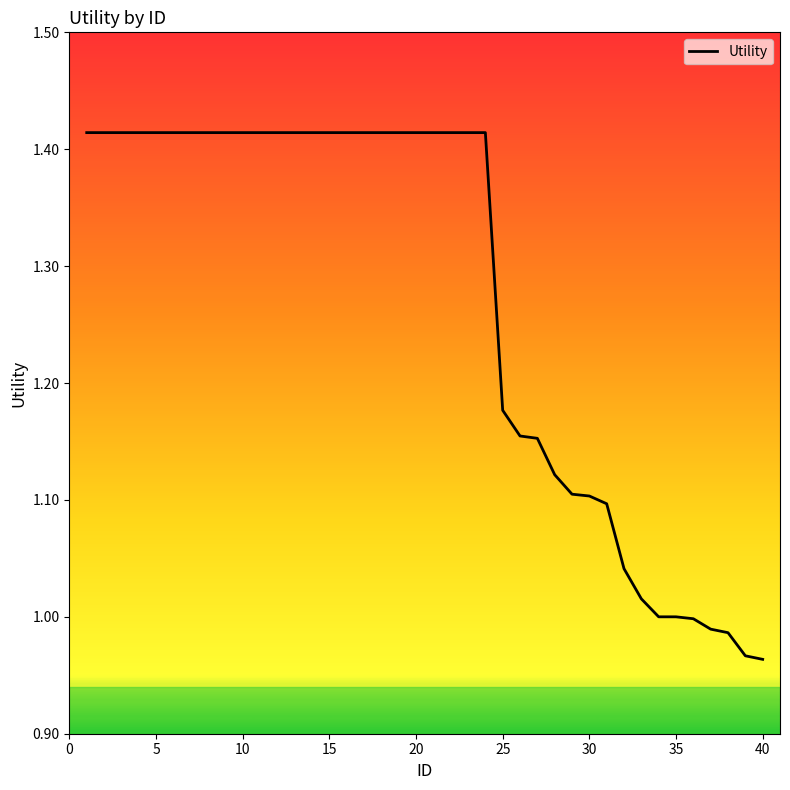

What is the difference between the maximum and minimum values?

0.5